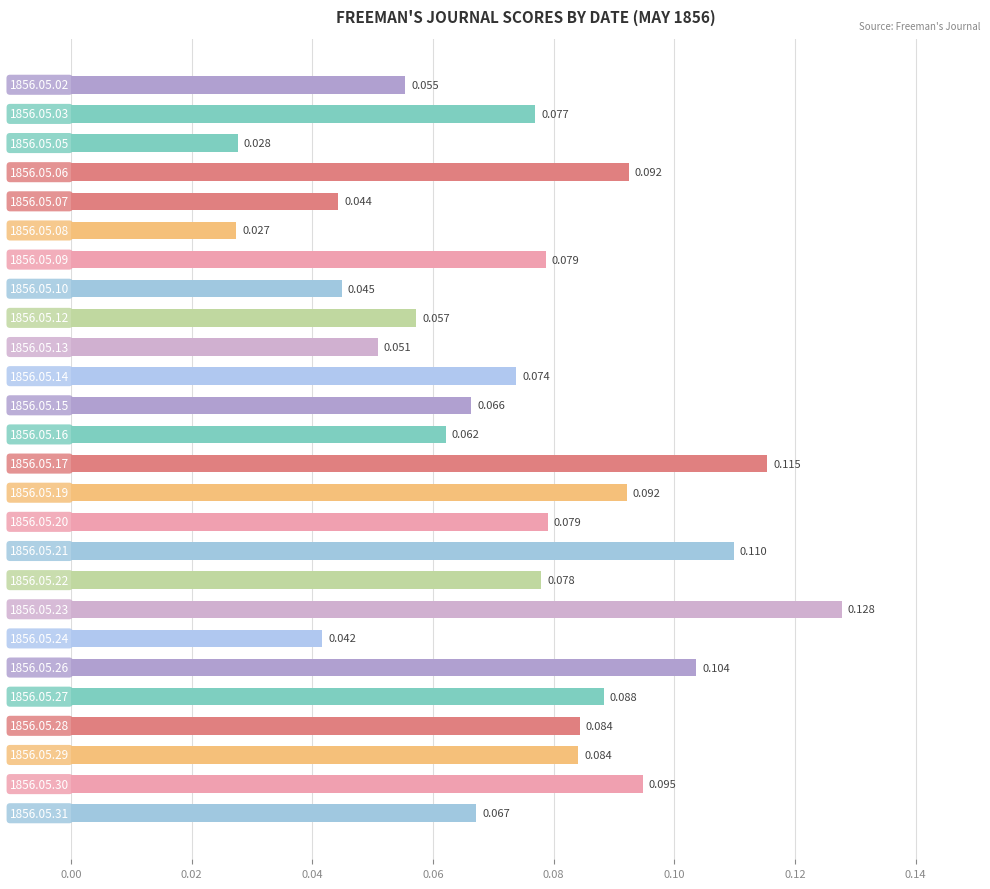

How many bars are there in total?

26